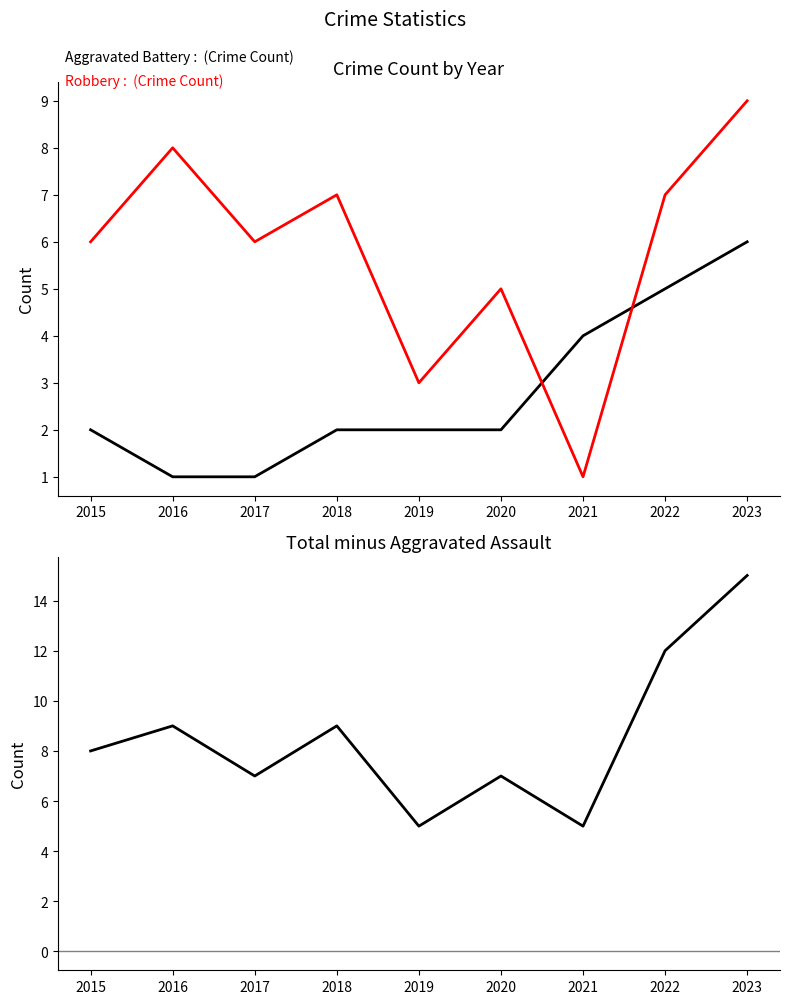

What is the difference between the Total - Aggravated Assault values at 2017 and 2022?

5